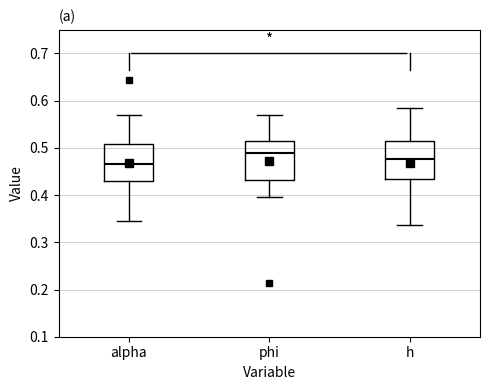

Which box's median line is the highest?

phi